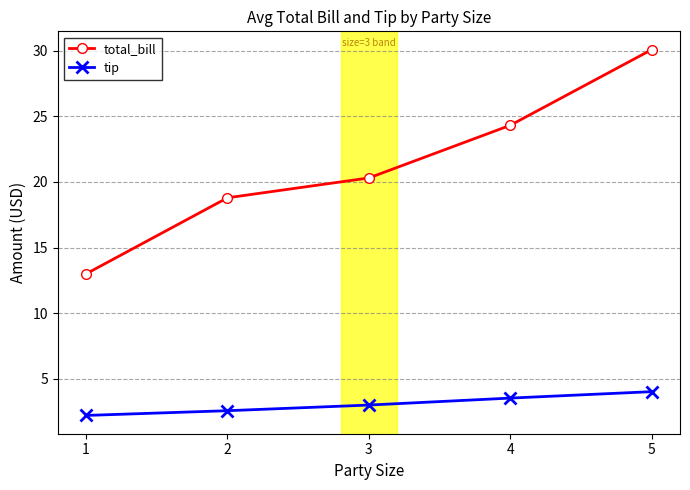

Reading left to right, list all the values displayed in this chart.

total_bill: 1=13.0	2=18.8	3=20.3	4=24.3	5=30.1
tip: 1=2.2	2=2.6	3=3.0	4=3.5	5=4.0